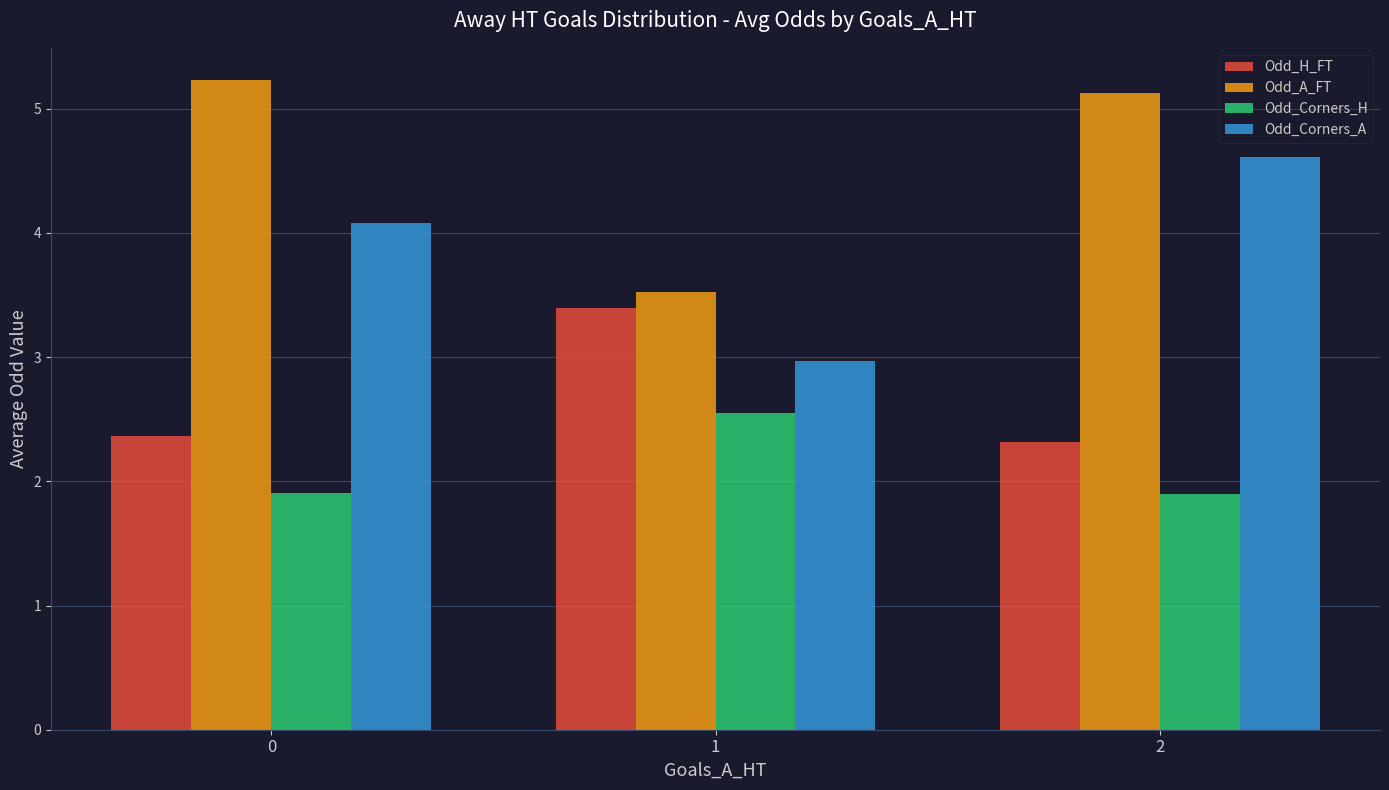

Which series changed the most between 0 and 2?

Odd_Corners_A